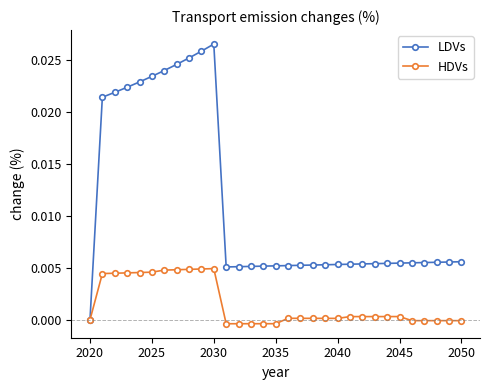

True or false: HDVs has more than 0 points higher than both neighbors.

True